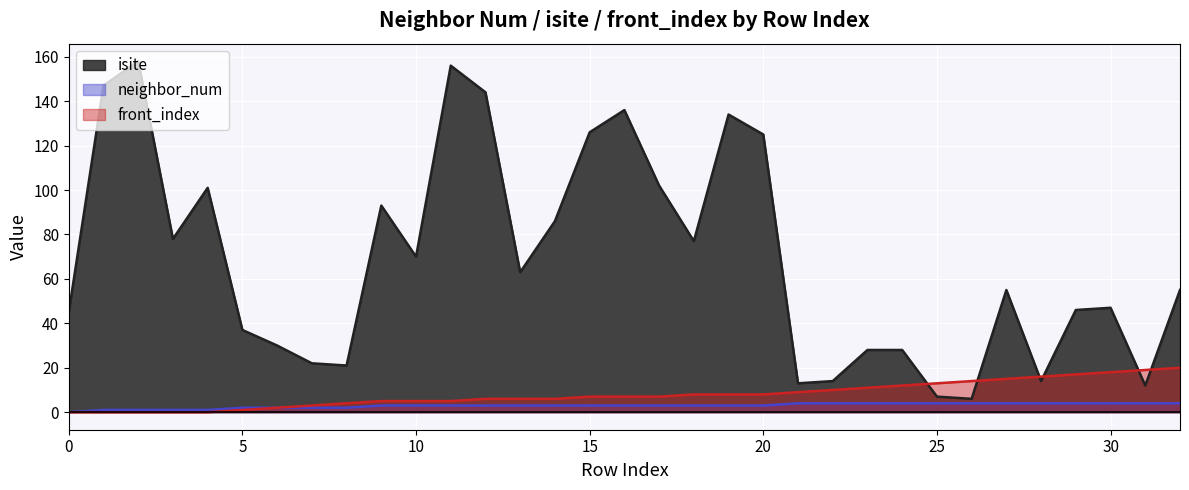

How many lines are shown in the chart?

3